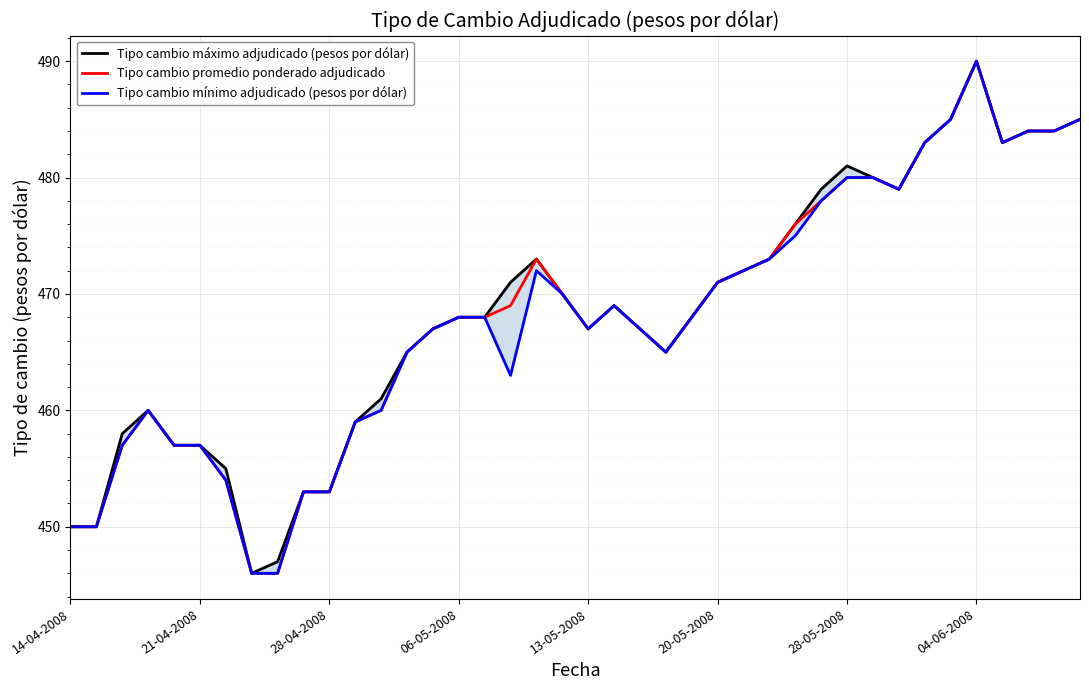

Reading left to right, what are all the values shown in this chart?

Tipo cambio máximo adjudicado (pesos por dólar): 450	450	458	460	457	457	455	446	447	453	453	459	461	465	467	468	468	471	473	470	467	469	467	465	468	471	472	473	476	479	481	480	479	483	485	490	483	484	484	485
Tipo cambio promedio ponderado adjudicado: 450	450	457	460	457	457	454	446	446	453	453	459	460	465	467	468	468	469	473	470	467	469	467	465	468	471	472	473	476	478	480	480	479	483	485	490	483	484	484	485
Tipo cambio mínimo adjudicado (pesos por dólar): 450	450	457	460	457	457	454	446	446	453	453	459	460	465	467	468	468	463	472	470	467	469	467	465	468	471	472	473	475	478	480	480	479	483	485	490	483	484	484	485